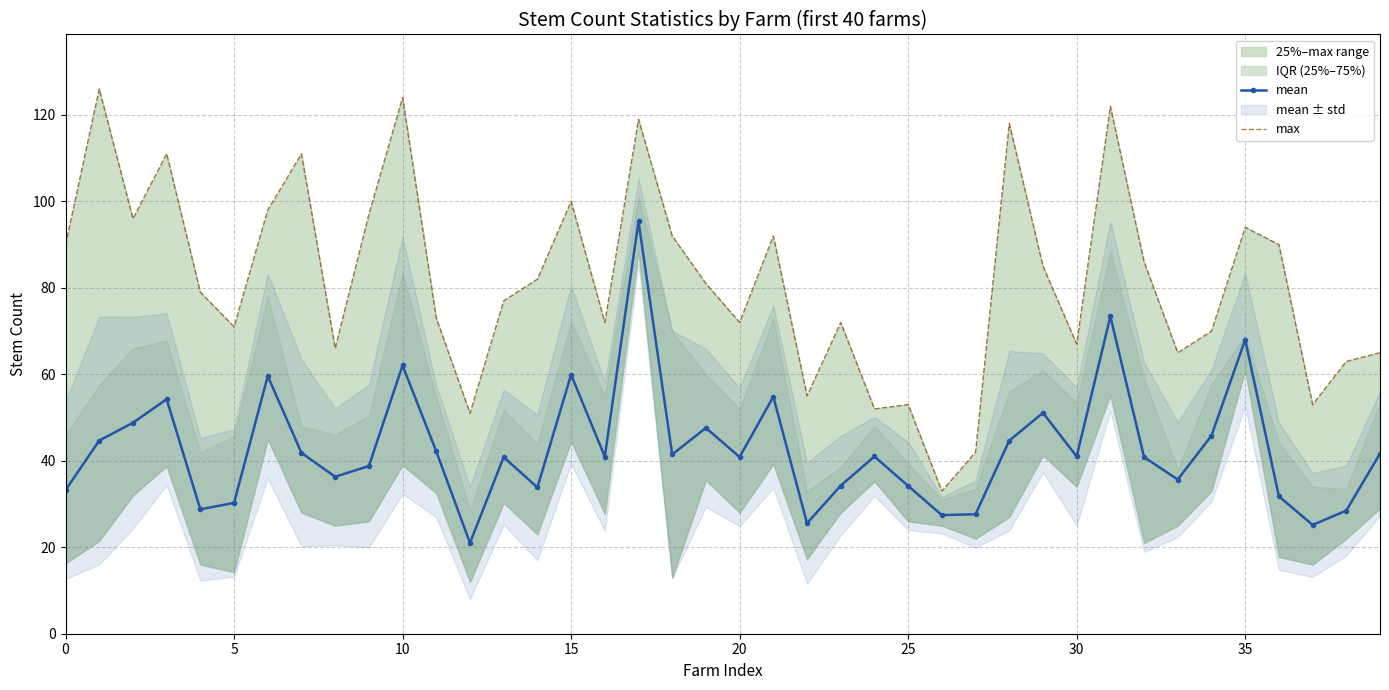

True or false: mean has more than 0 interior local peaks.

True